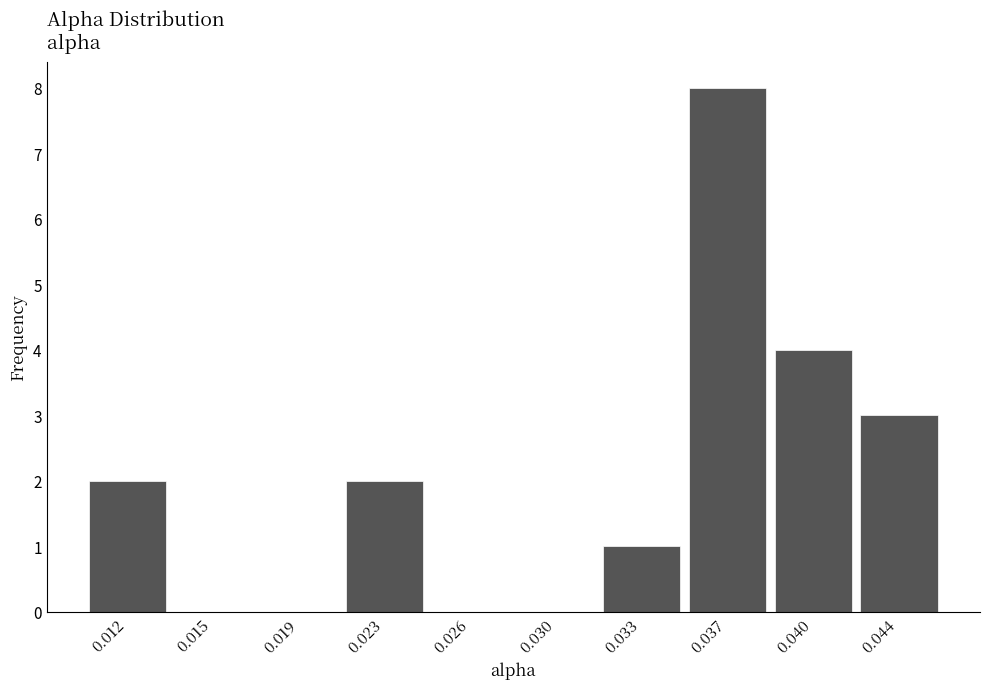

Reading left to right, list all the values displayed in this chart.

0.012=2	0.015=0	0.019=0	0.023=2	0.026=0	0.030=0	0.033=1	0.037=8	0.040=4	0.044=3